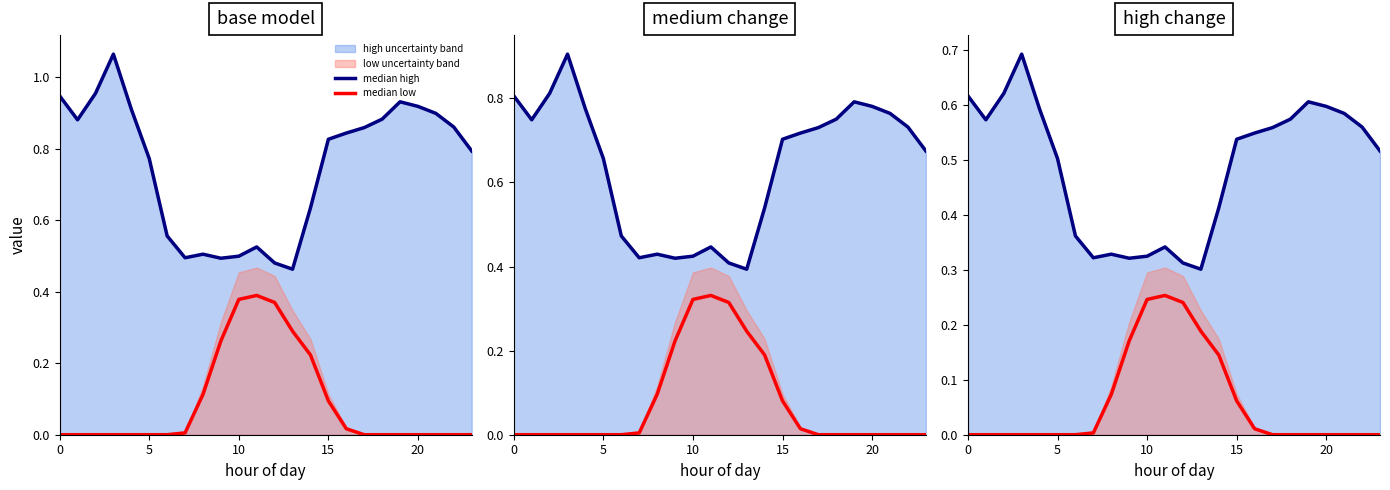

Reading left to right, list all the values displayed in this chart.

median high: 0.6	0.6	0.6	0.7	0.6	0.5	0.4	0.3	0.3	0.3	0.3	0.3	0.3	0.3	0.4	0.5	0.5	0.6	0.6	0.6	0.6	0.6	0.6	0.5
median low: 0.0	0.0	0.0	0.0	0.0	0.0	0.0	0.0	0.1	0.2	0.2	0.3	0.2	0.2	0.1	0.1	0.0	0.0	0.0	0.0	0.0	0.0	0.0	0.0